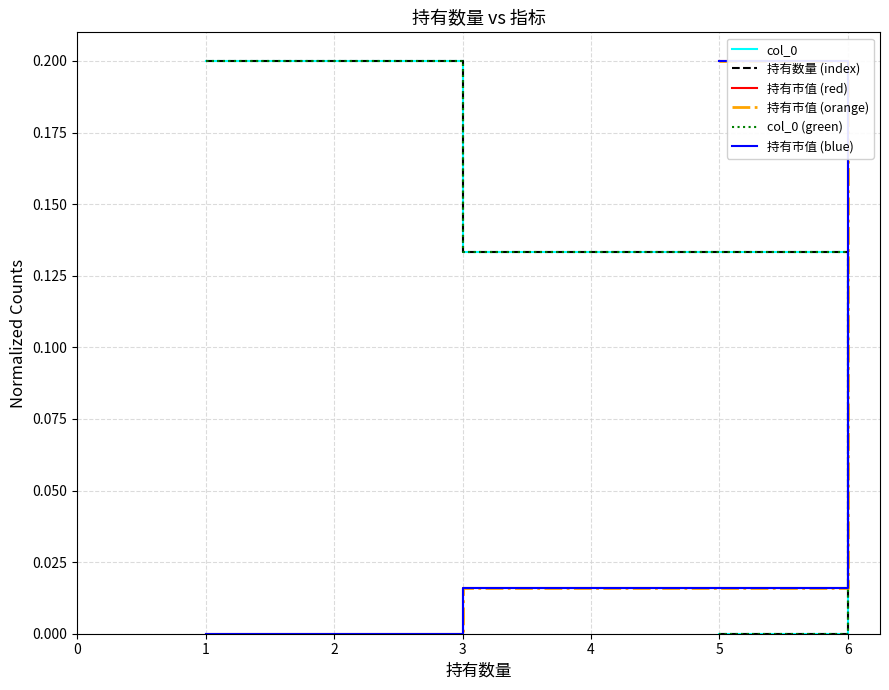

How many values in the 持有市值 (blue) series exceed 0?

3